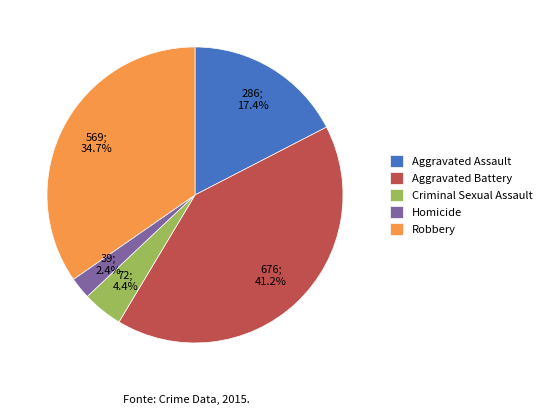

Which category has the smallest portion of the pie?

Homicide